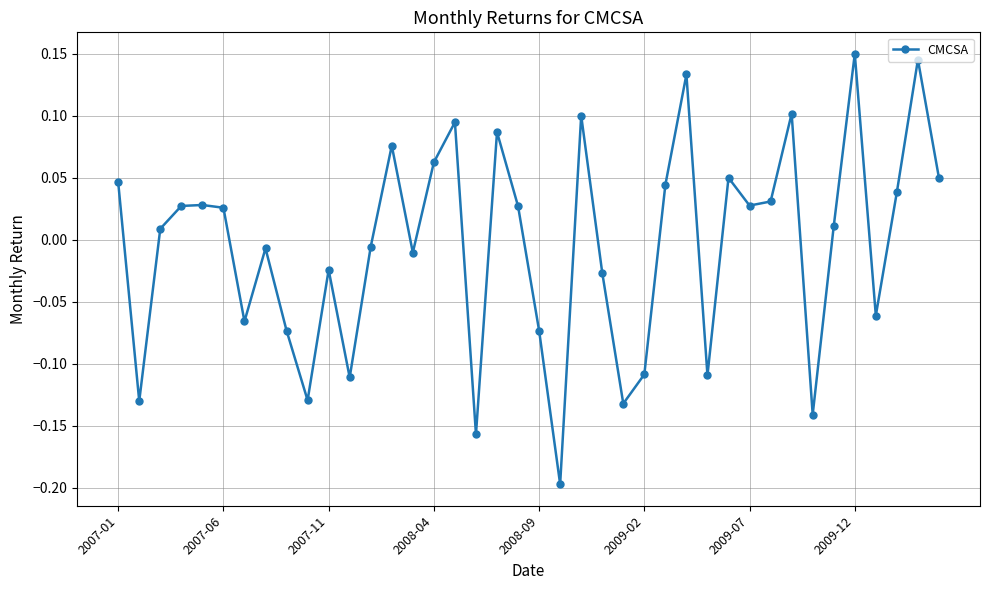

What is the difference between the maximum and second lowest values?

0.3